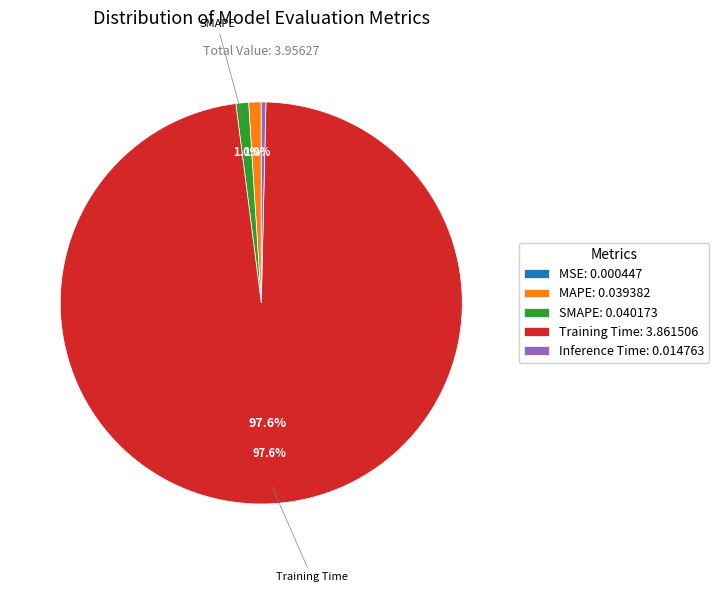

Does any single category account for the majority?

Yes